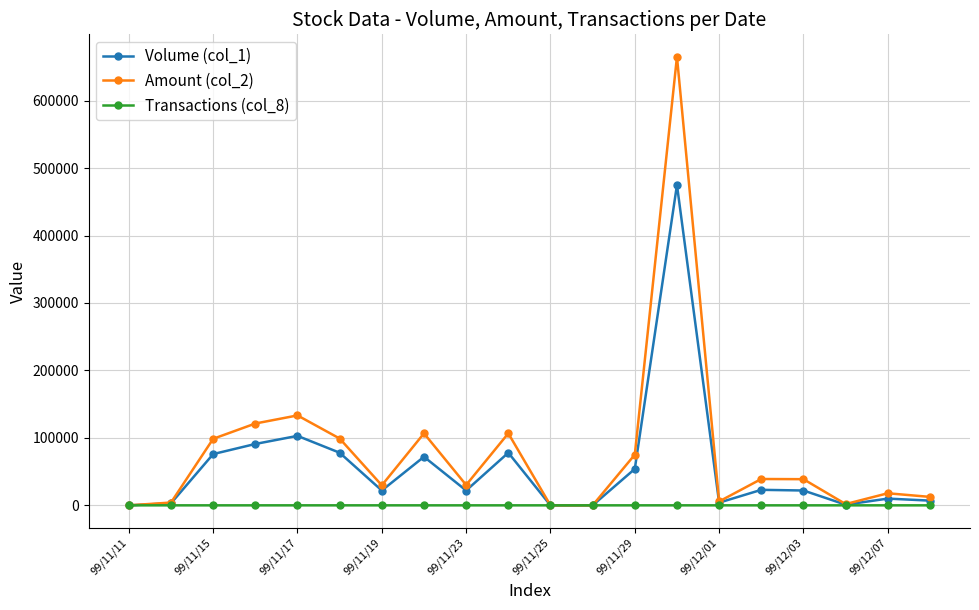

What is the greatest value displayed?

665070